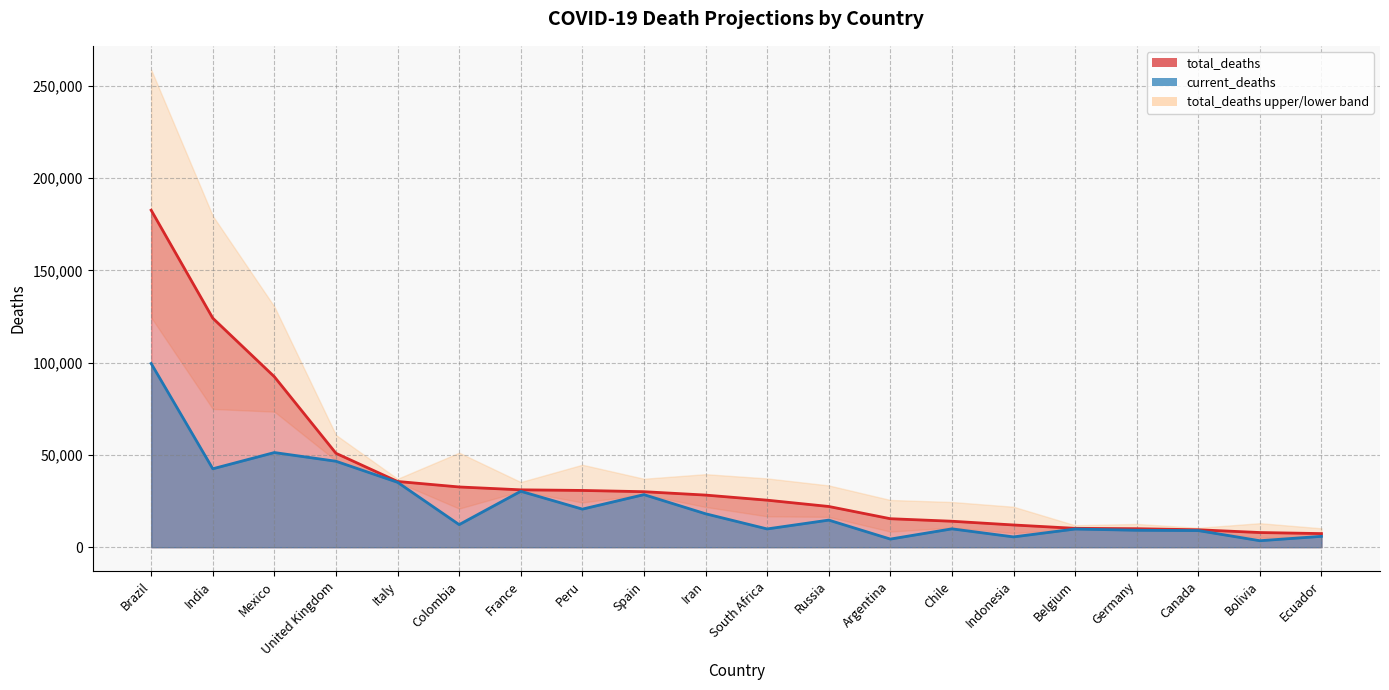

Reading left to right, what are all the values shown in this chart?

total_deaths: 182666	124156	92405	50911	35633	32657	31107	30771	30095	28258	25495	22083	15449	14079	12056	10234	10032	9456	7960	7385
current_deaths: 99572	42518	51311	46596	35190	12250	30327	20649	28503	18132	9909	14698	4411	9958	5593	9866	9195	9017	3524	5897